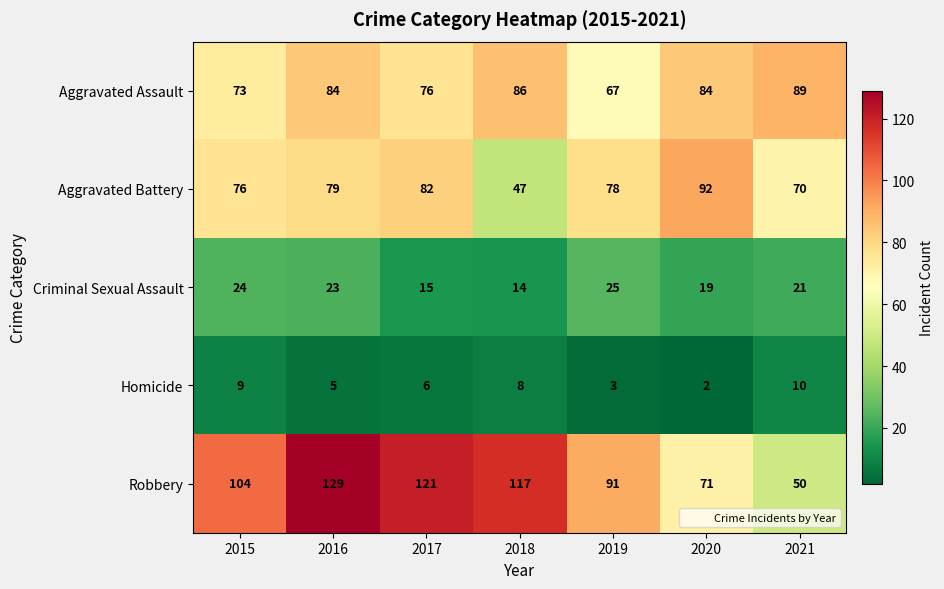

The value of Aggravated Assault at 2020 is 84. True or false?

True